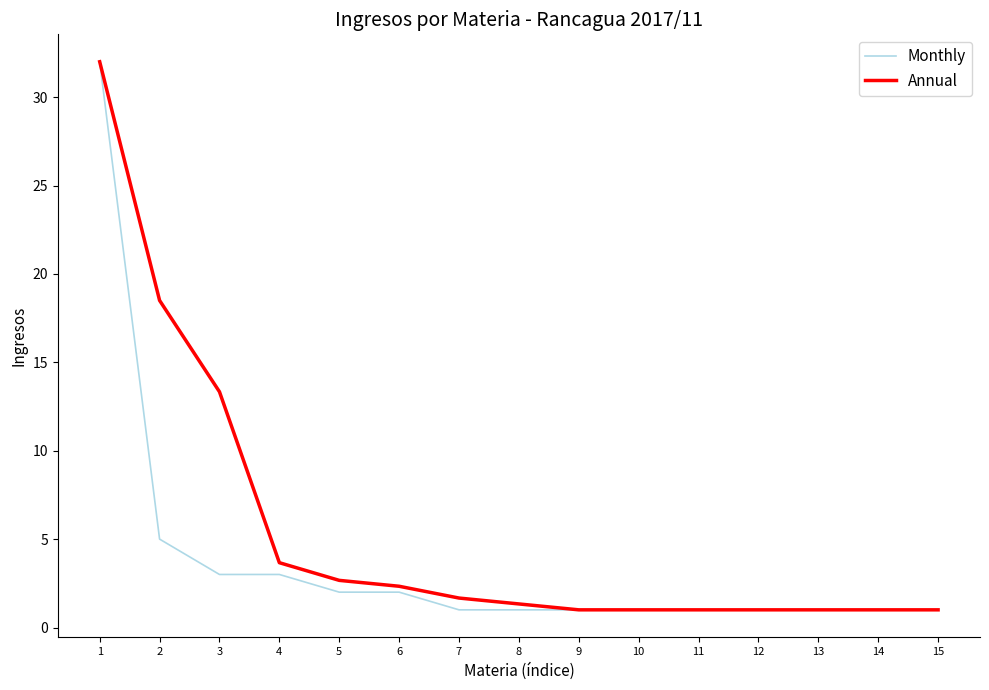

Is it true that Annual equals 47.4 at 1?

False